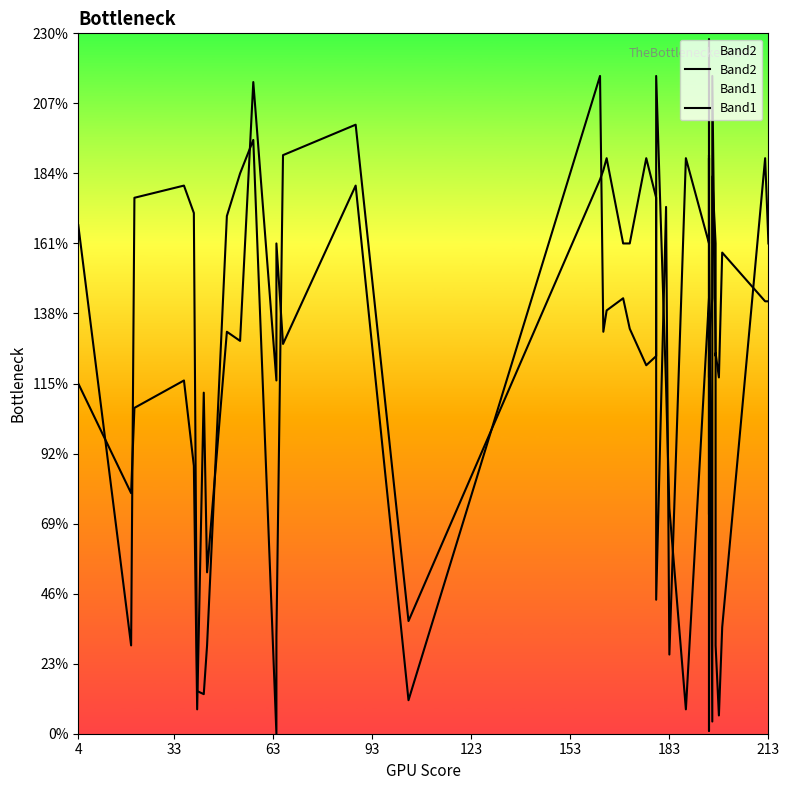

In Band2, how many points are lower than both neighbors (excluding endpoints)?

10